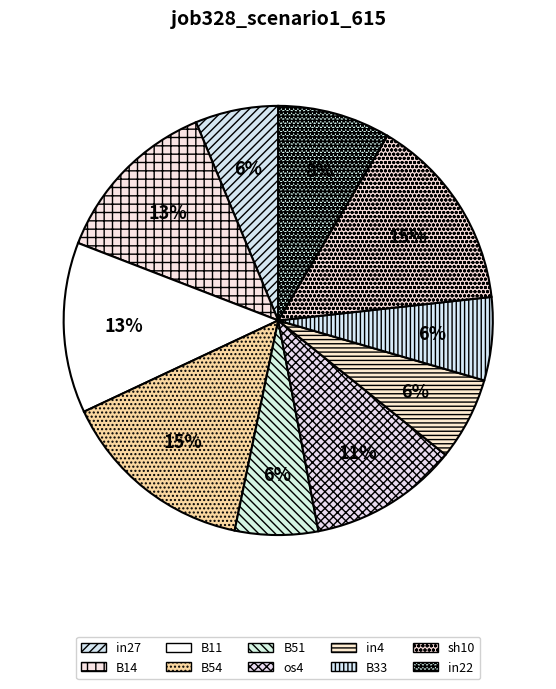

How many slices are in this pie chart?

10